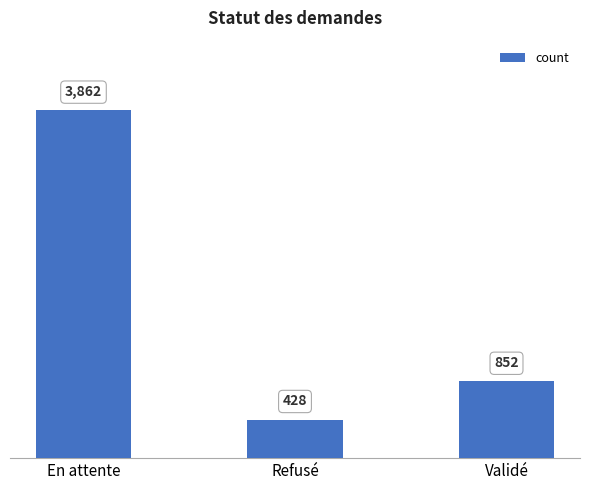

What is the difference between the values at Validé and En attente?

3010